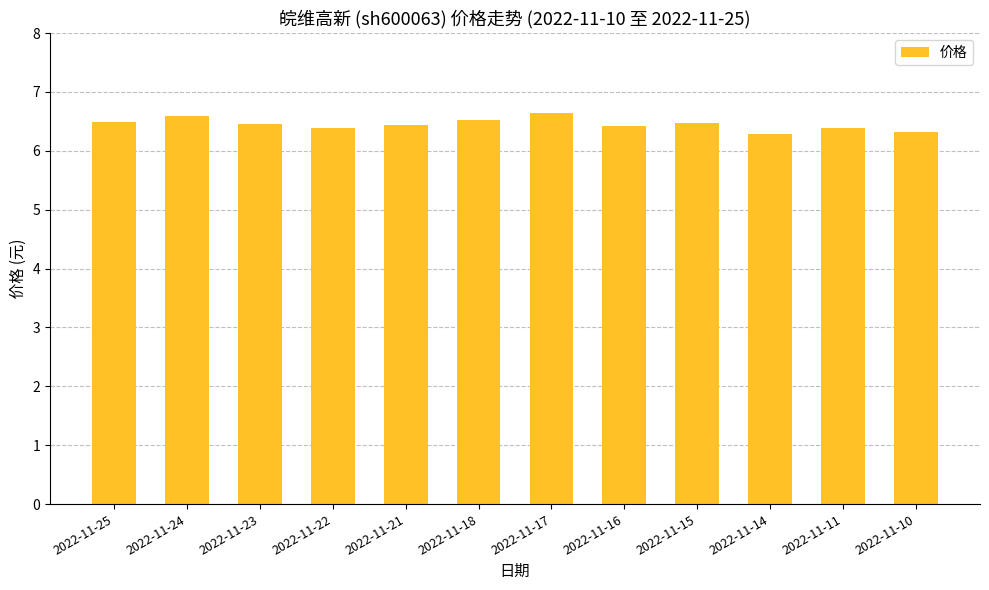

What is the average value?

6.5